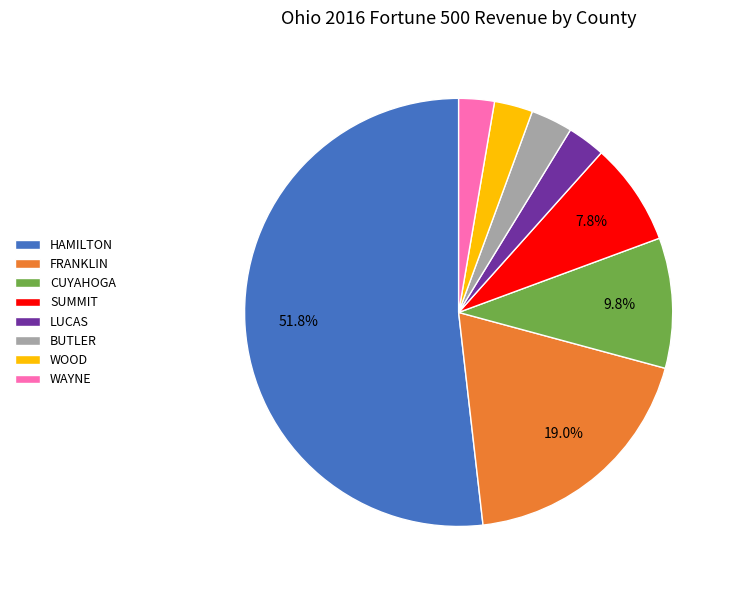

How many segments does this pie chart have?

8